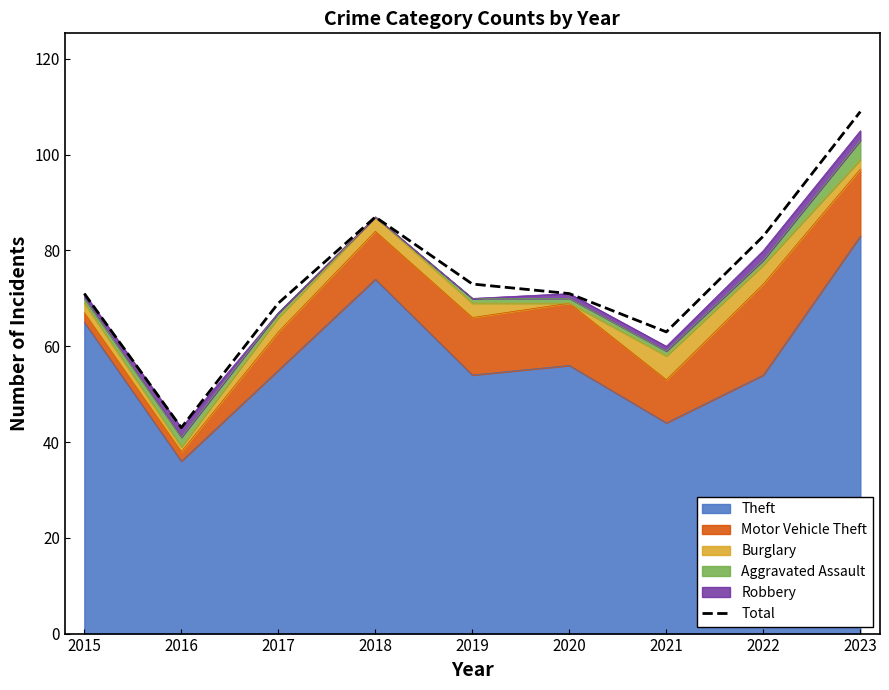

Rank the categories by value from lowest to highest.

2016, 2021, 2017, 2015, 2020, 2019, 2022, 2018, 2023